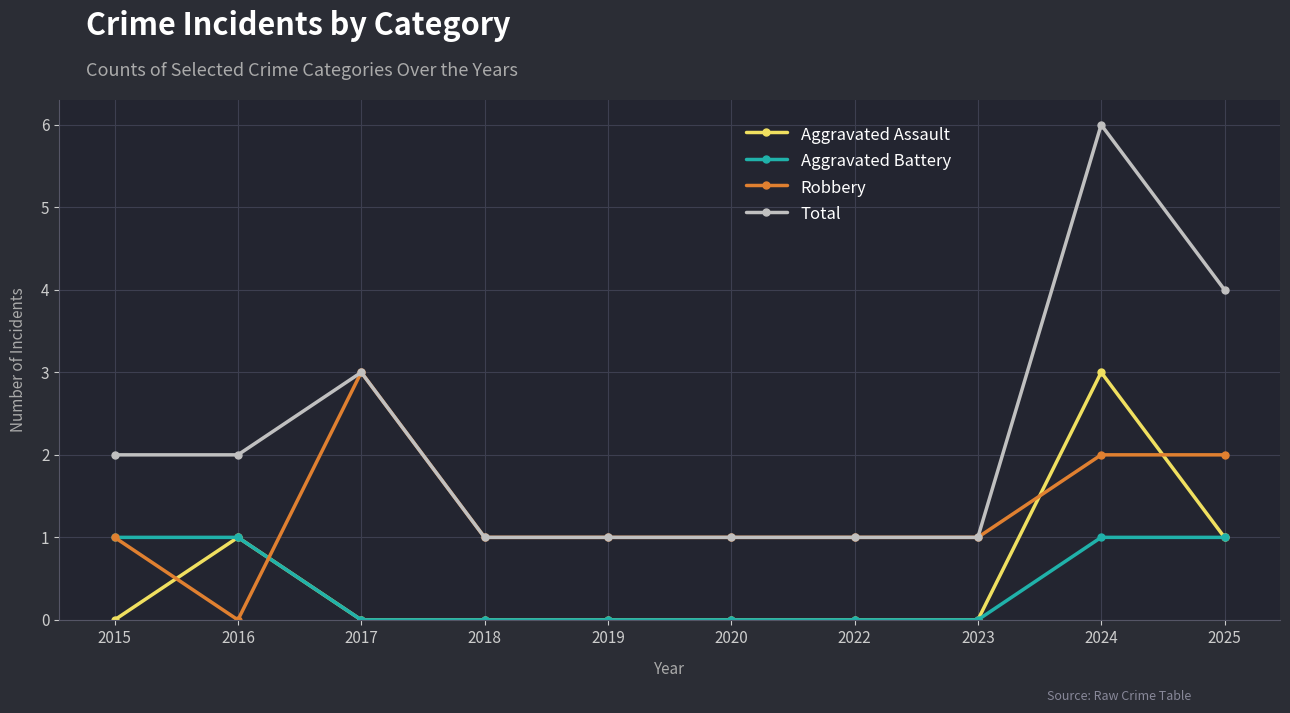

The value of Total at 2018 is 0. True or false?

False